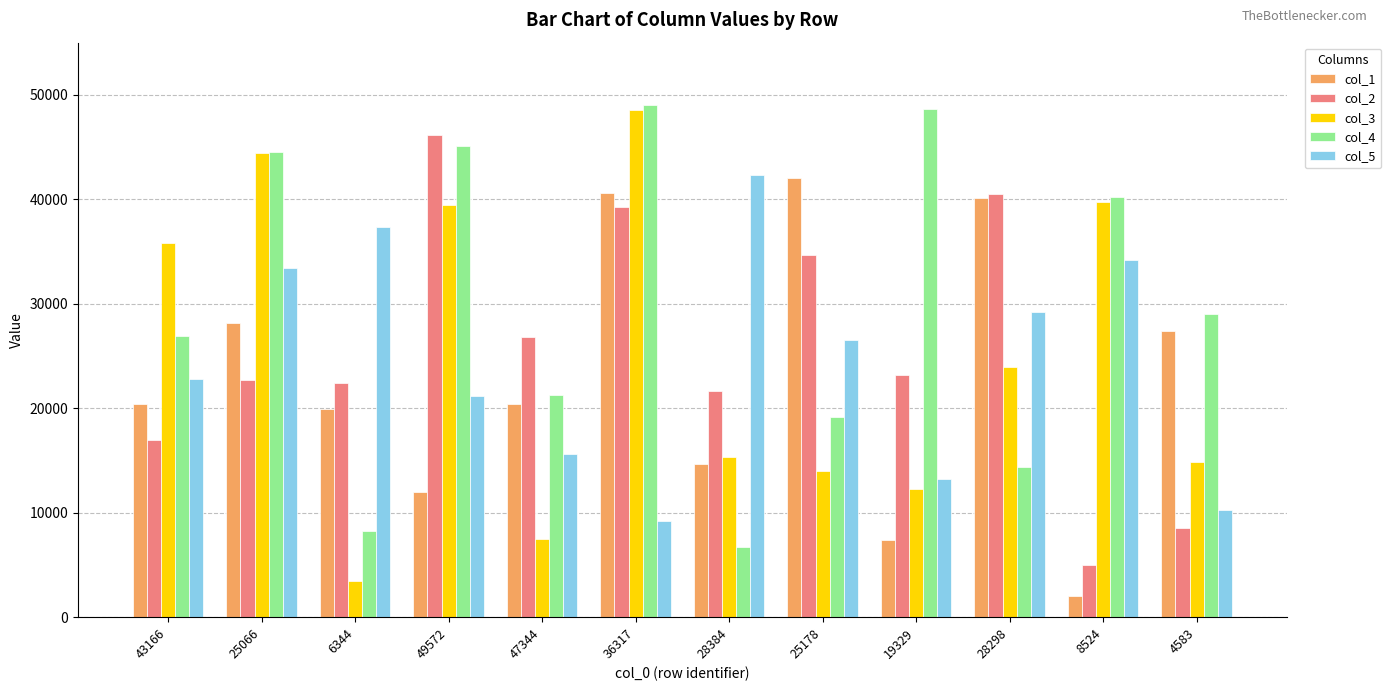

The col_4 series shows 13424 at 6344. True or false?

False